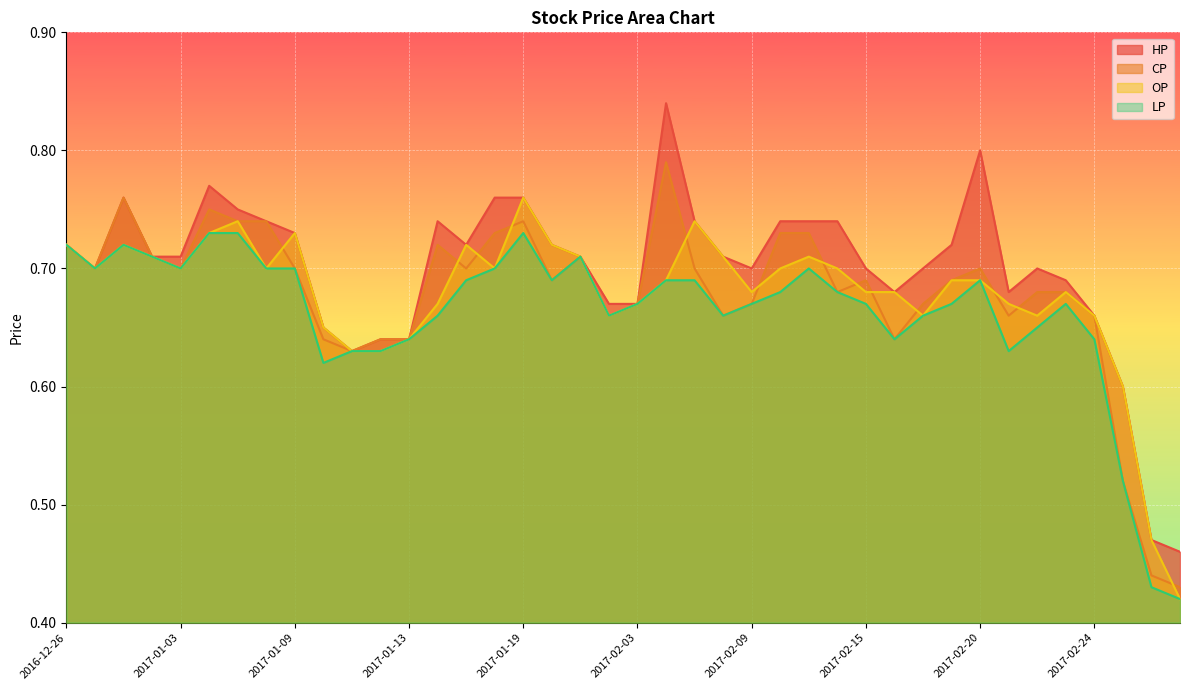

How many OP values are between 0 and 1?

40